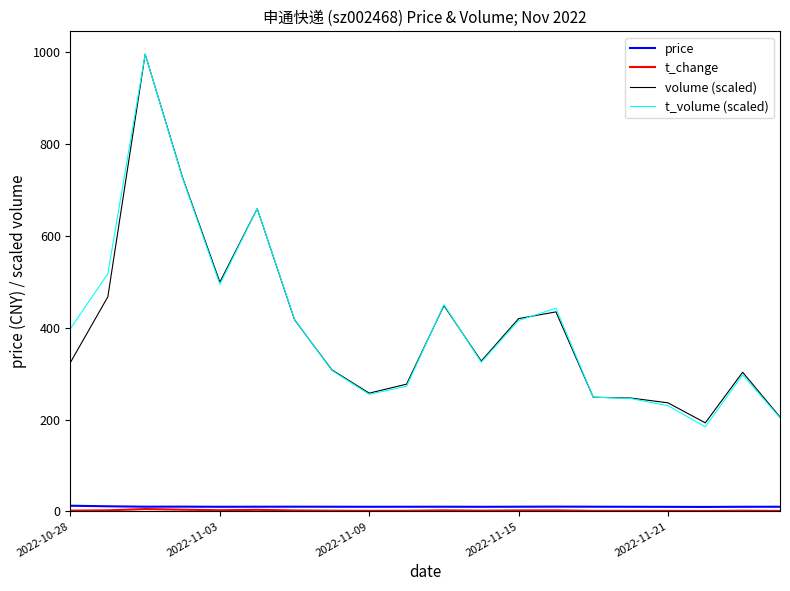

True or false: price and t_volume (scaled) cross at least once.

False